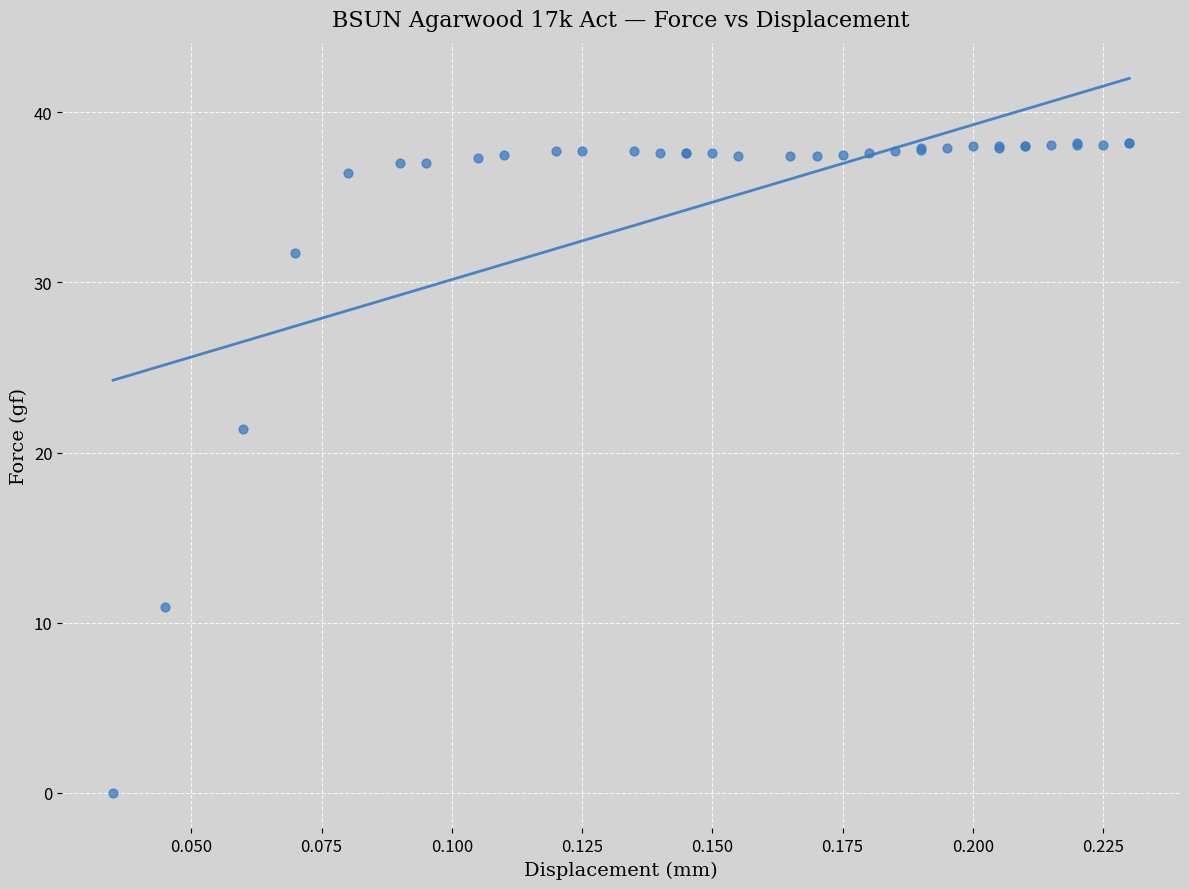

What Y value in the scatter plot is closest to 19?

21.4